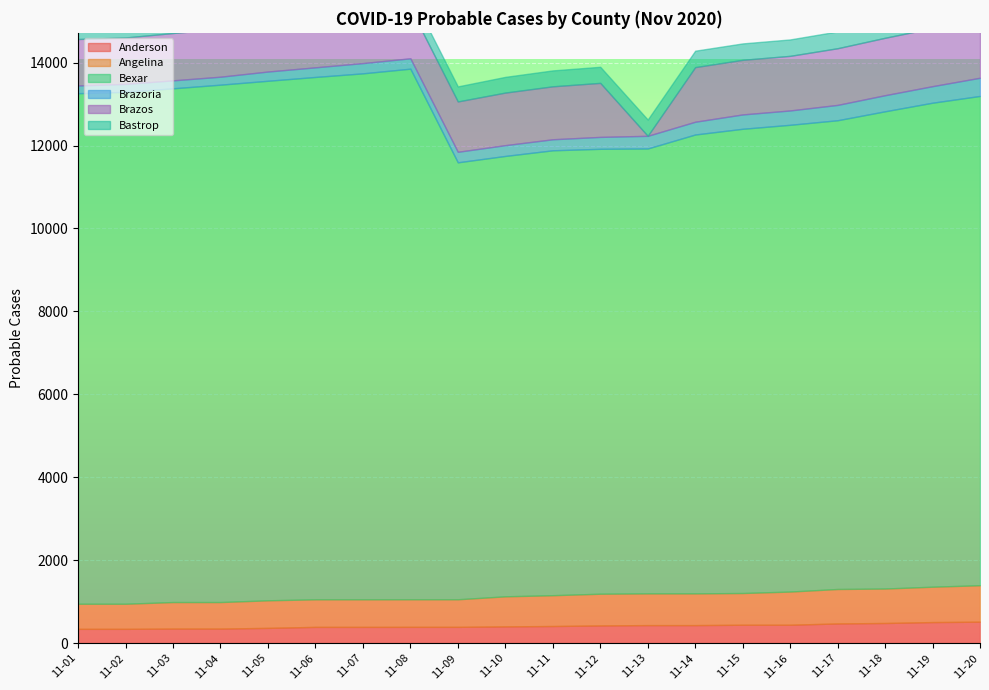

What is the average value of the Brazoria series?

284